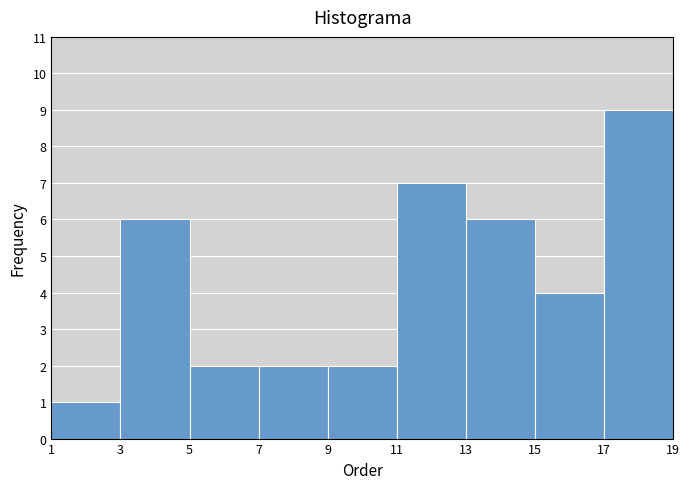

Reading left to right, list every bar in this chart as the range it spans on the x-axis followed by its height. The values are not printed on the chart, so give them approximately, as read against the axis.

1 to 3: 1
3 to 5: 6
5 to 7: 2
7 to 9: 2
9 to 11: 2
11 to 13: 7
13 to 15: 6
15 to 17: 4
17 to 19: 9